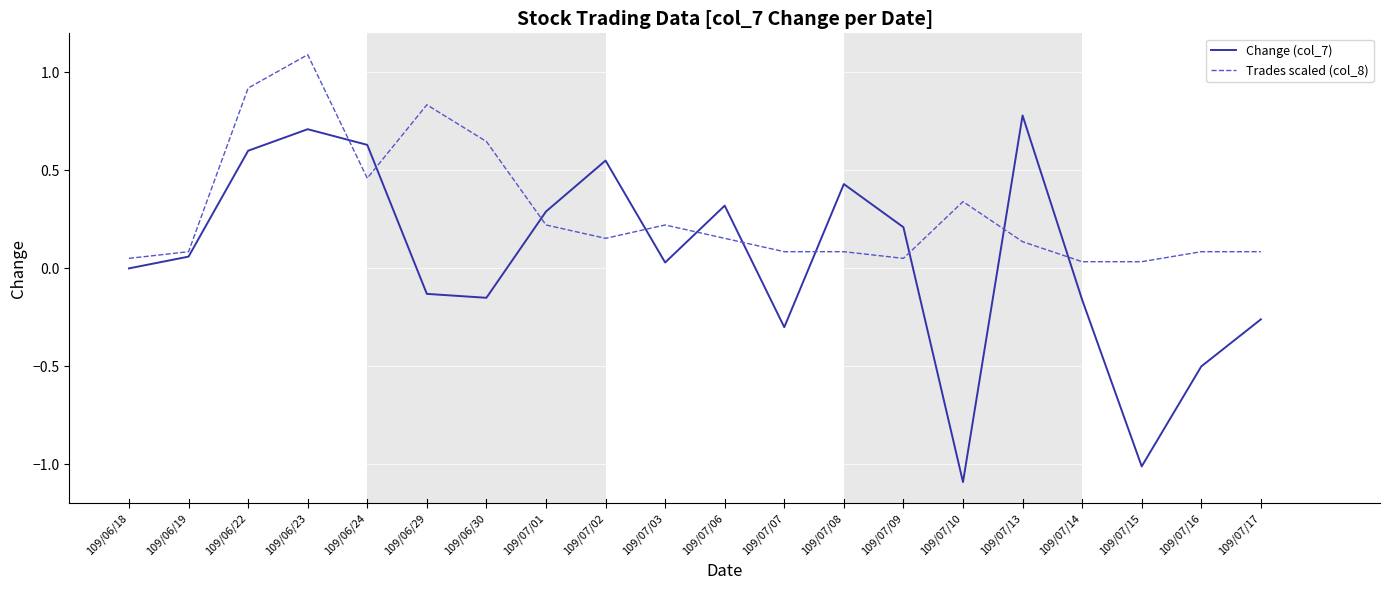

At how many categories does at least one series exceed 0?

20